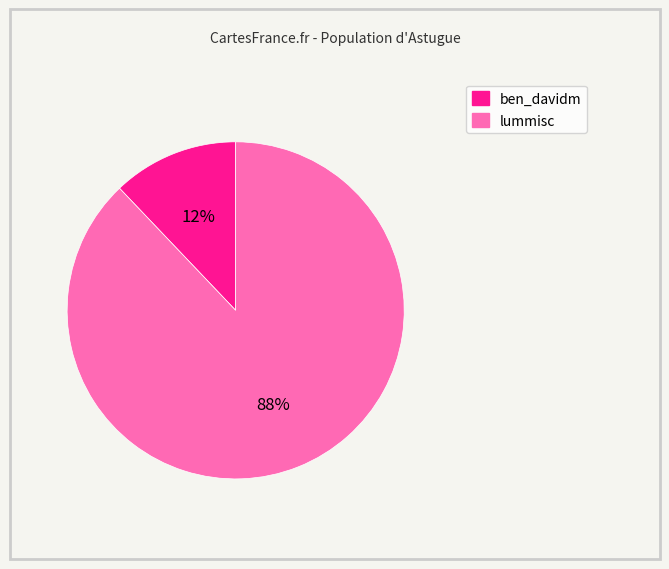

To the nearest percent, what is the combined percentage of lummisc and ben_davidm?

100%